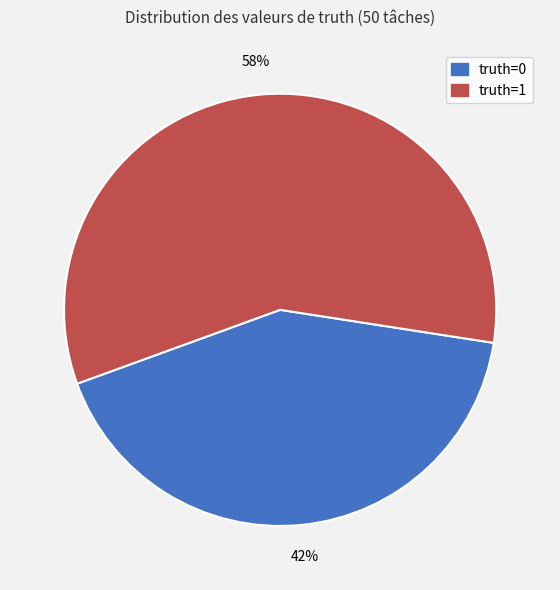

Does any single category account for the majority?

Yes